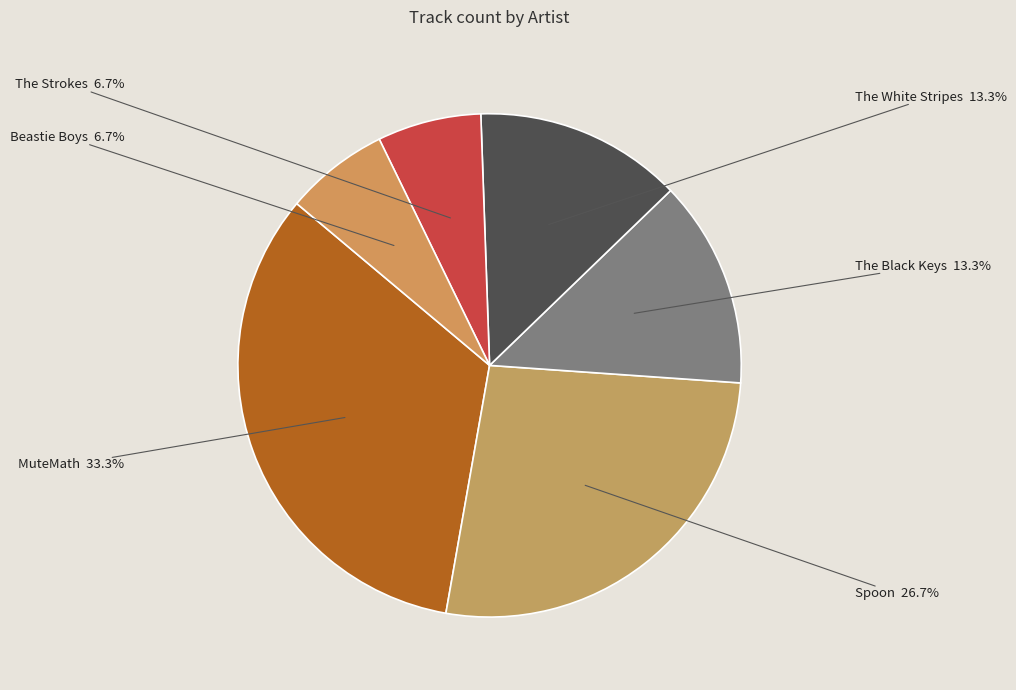

The The White Stripes slice represents 13% of the pie. True or false?

True